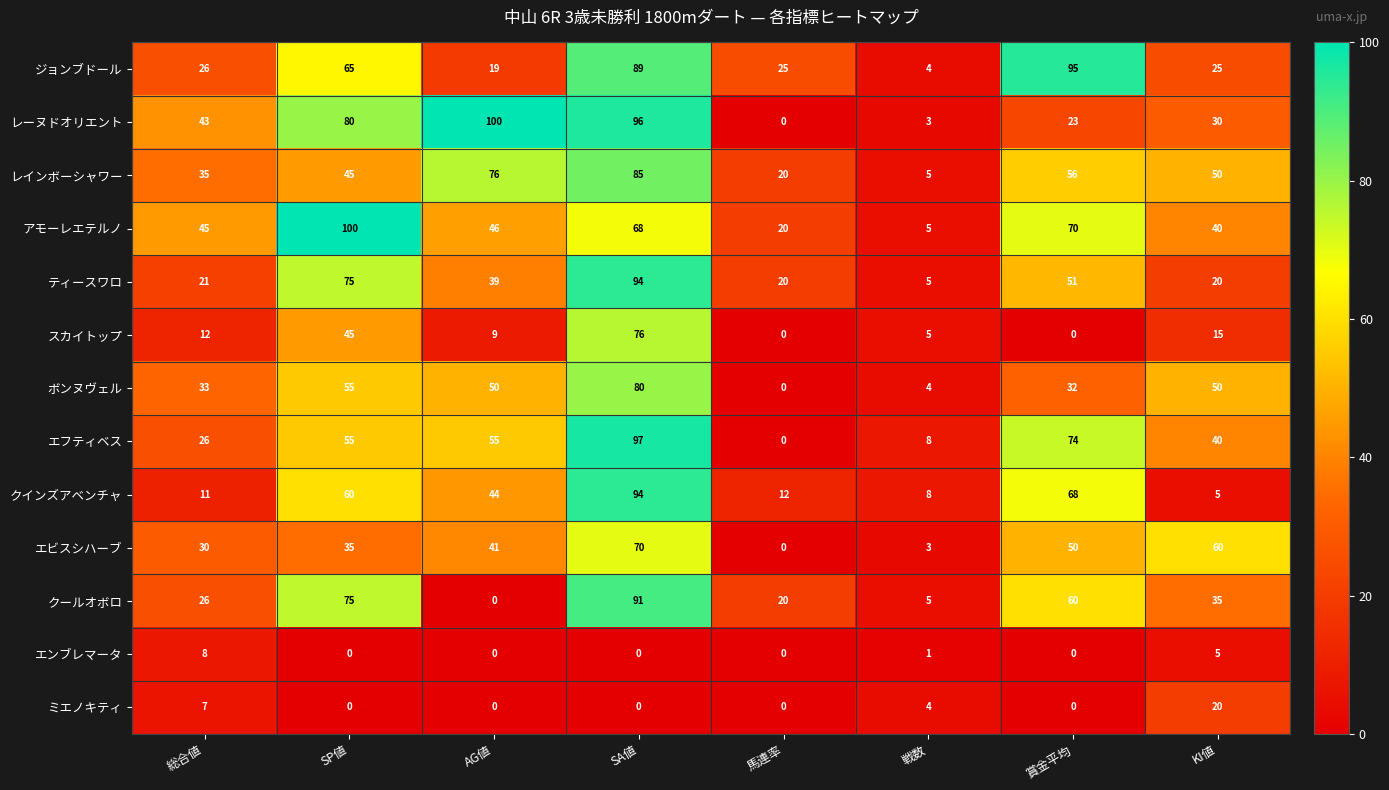

What is the difference between the highest and lowest values at KI値?

55